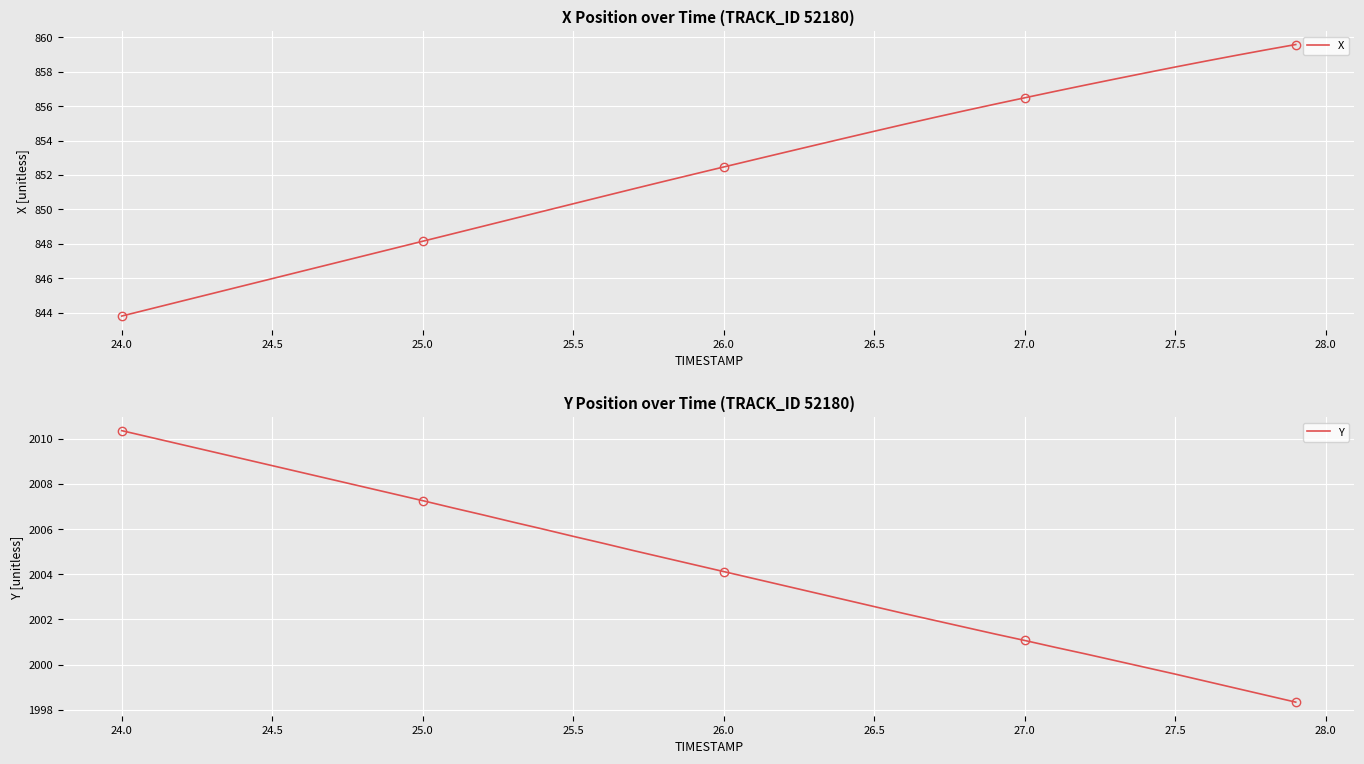

Reading left to right, what are all the values shown in this chart?

X: 843.8	844.2	844.7	845.1	845.5	846.0	846.4	846.9	847.3	847.7	848.2	848.6	849.0	849.5	849.9	850.3	850.8	851.2	851.6	852.0	852.5	852.9	853.3	853.7	854.1	854.5	854.9	855.3	855.7	856.1	856.5	856.9	857.2	857.6	857.9	858.3	858.6	858.9	859.3	859.6
Y: 2010.4	2010.0	2009.7	2009.4	2009.1	2008.8	2008.5	2008.2	2007.9	2007.6	2007.3	2006.9	2006.6	2006.3	2006.0	2005.7	2005.4	2005.0	2004.7	2004.4	2004.1	2003.8	2003.5	2003.2	2002.9	2002.6	2002.3	2002.0	2001.7	2001.4	2001.1	2000.8	2000.5	2000.2	1999.9	1999.6	1999.3	1999.0	1998.7	1998.3